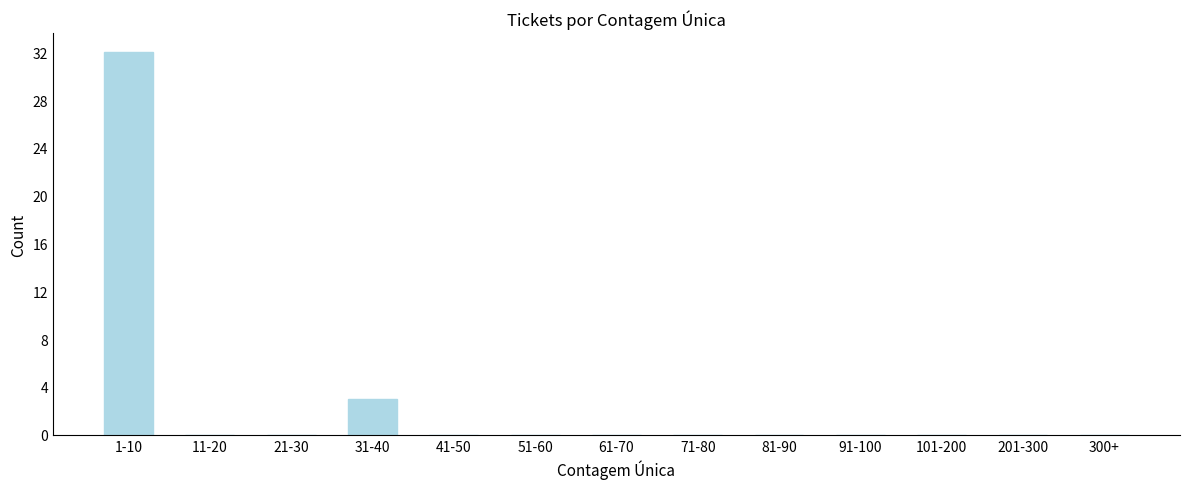

Reading right to left, what are all the values shown in this chart?

300+=0	201-300=0	101-200=0	91-100=0	81-90=0	71-80=0	61-70=0	51-60=0	41-50=0	31-40=3	21-30=0	11-20=0	1-10=32